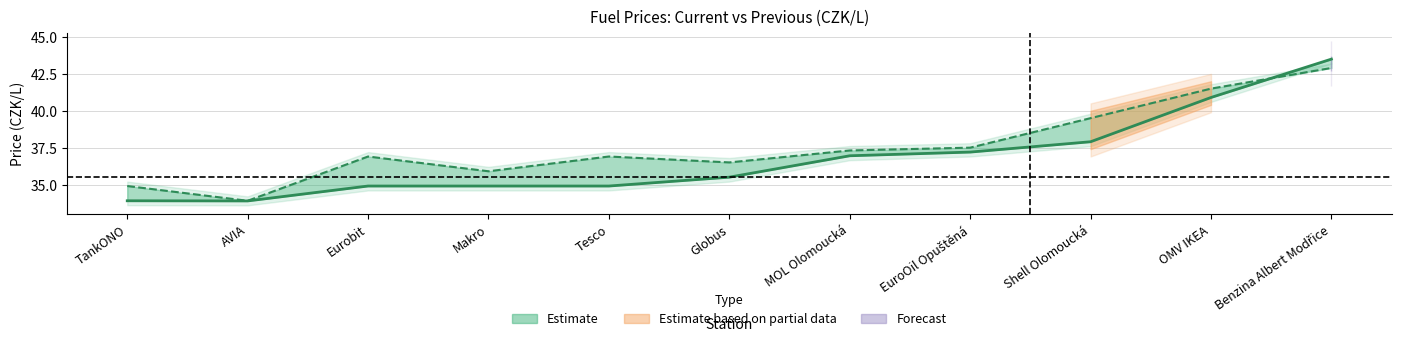

At which category does the chart reach its minimum across all series?

AVIA